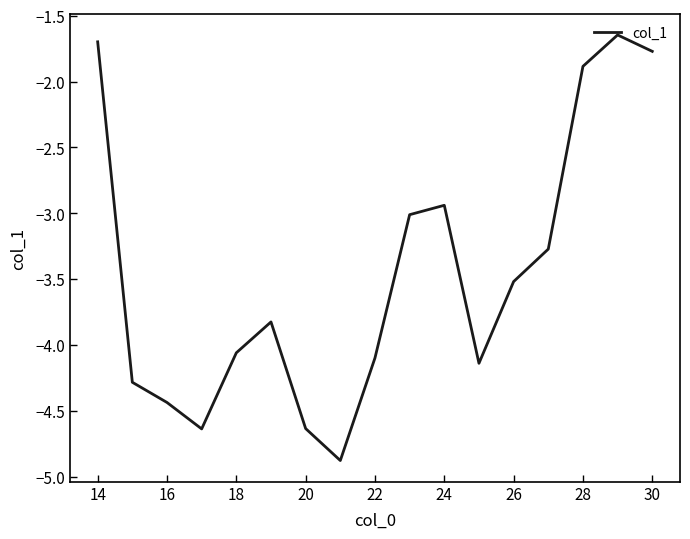

How many distinct data groups are displayed?

1